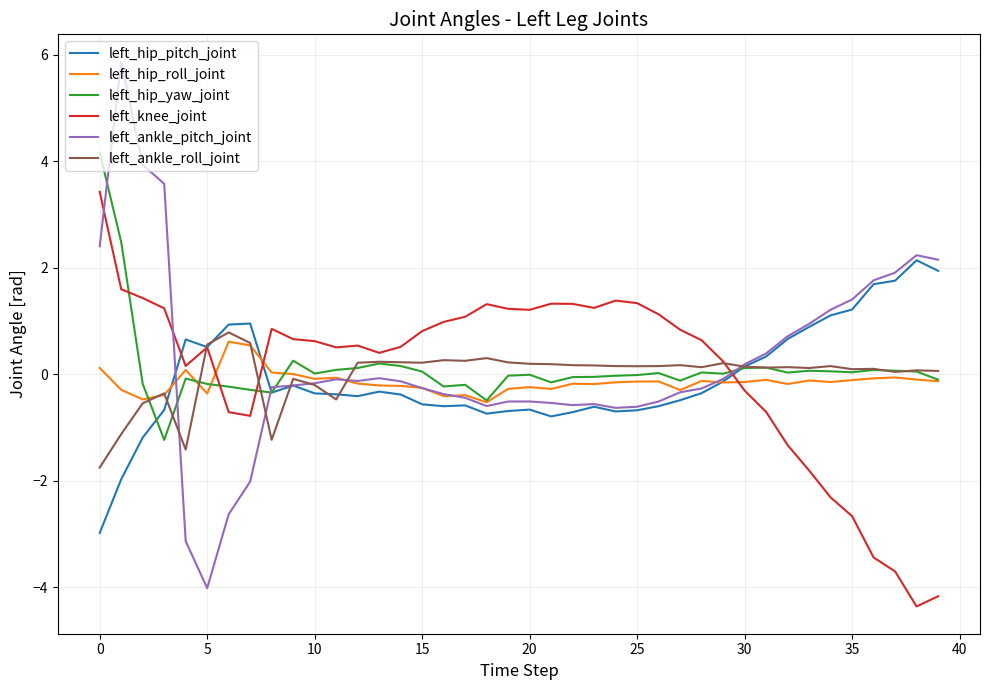

What is the minimum value shown in the chart?

-4.4